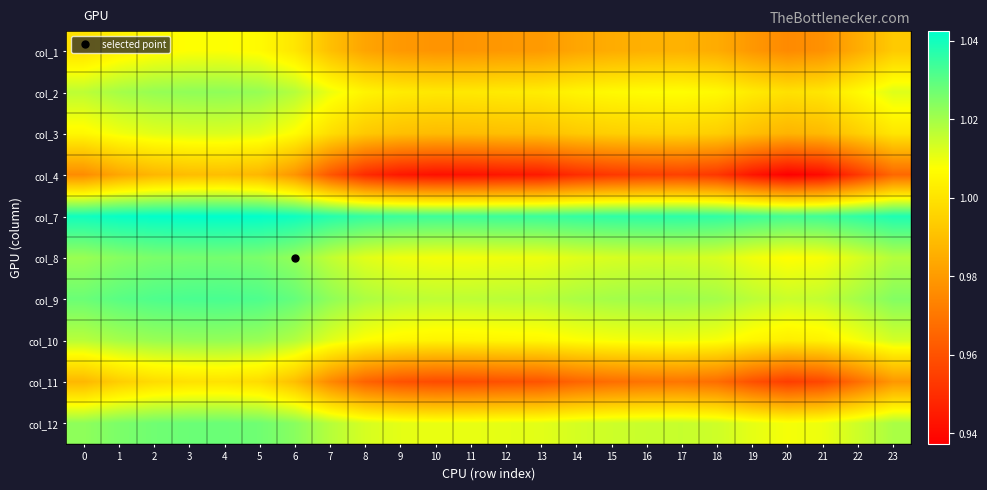

At which category is the sum across all series the highest?

4